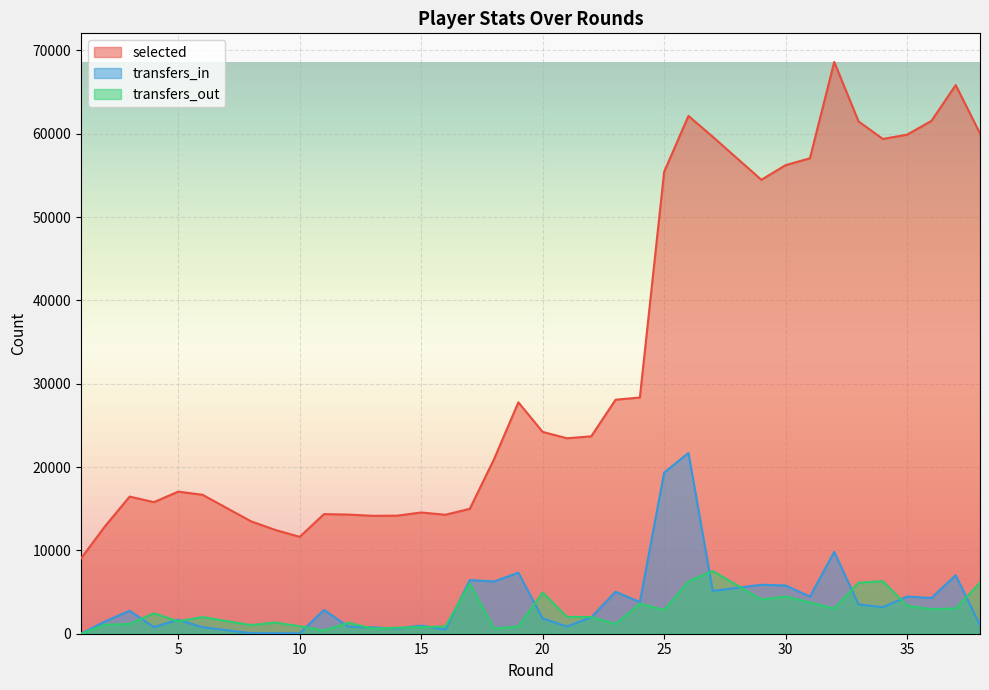

What is the sum of all selected values?

1271835